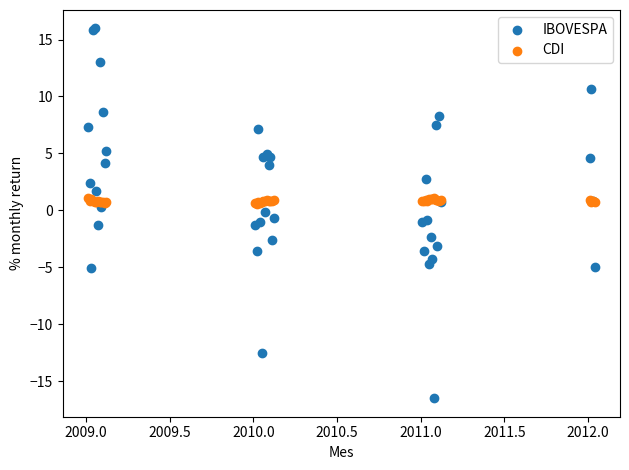

Which series reaches the minimum Y coordinate?

IBOVESPA